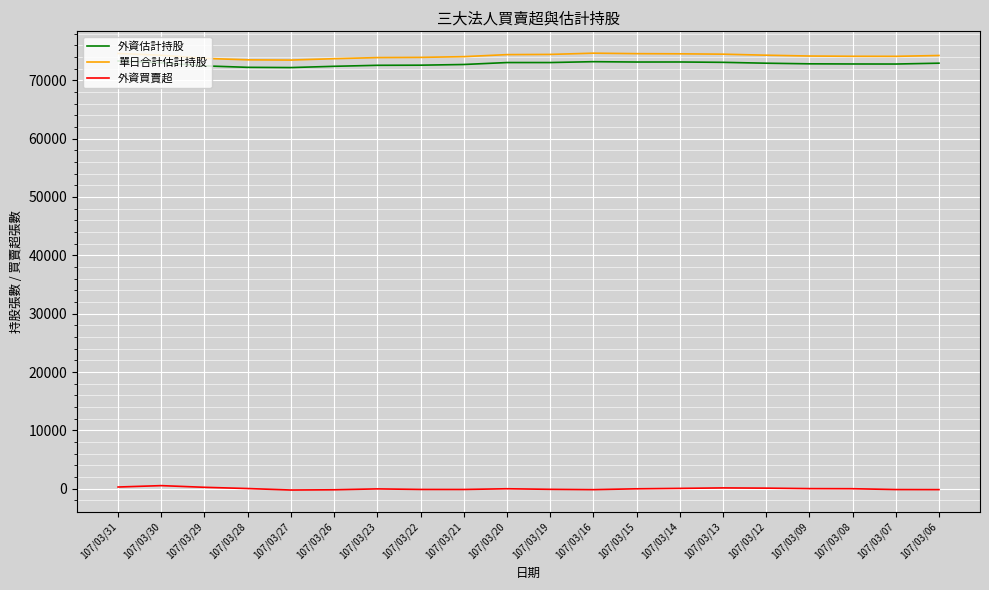

The 外資估計持股 series shows 72918 at 107/03/06. True or false?

True